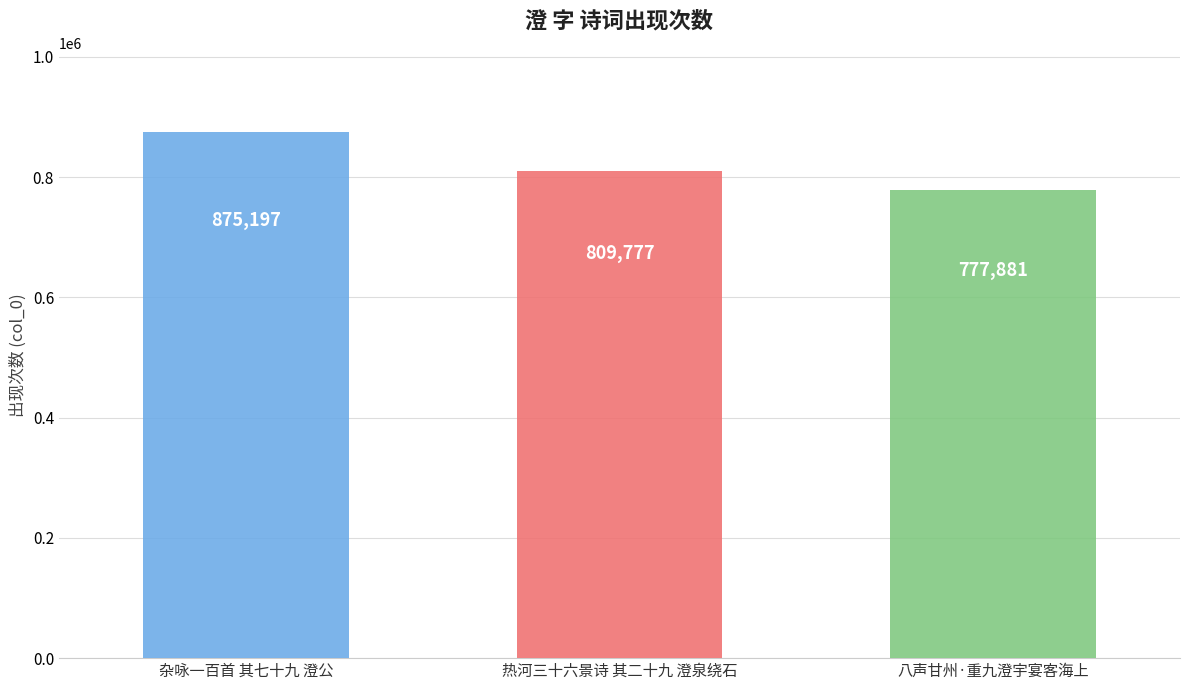

What is the maximum value shown in the chart?

875197